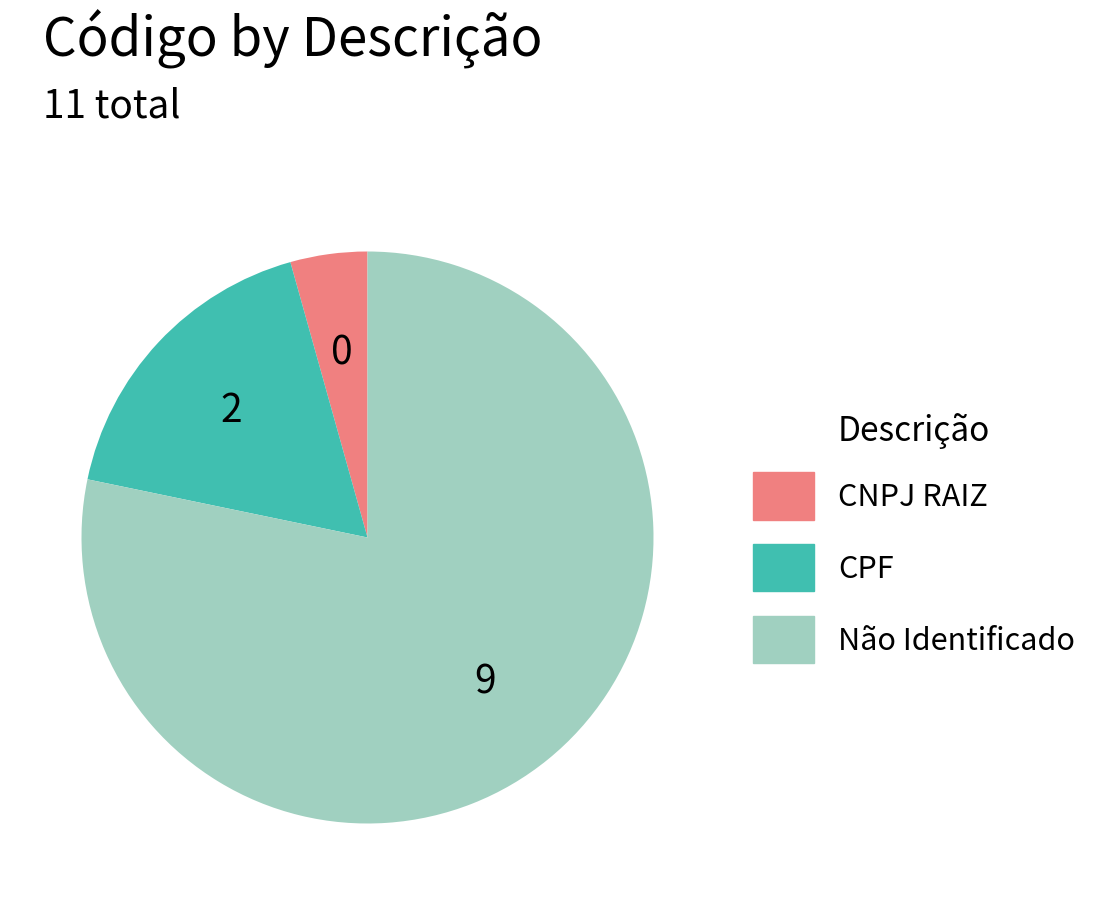

Is the sum of CPF and Não Identificado greater than half?

Yes